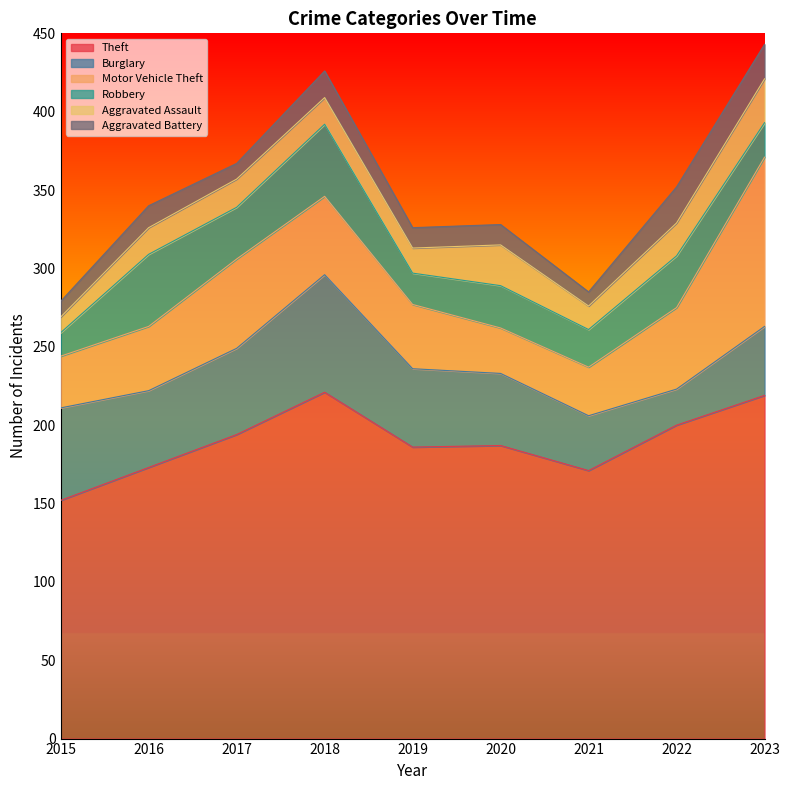

The value of Aggravated Assault at 2023 is 28. True or false?

True